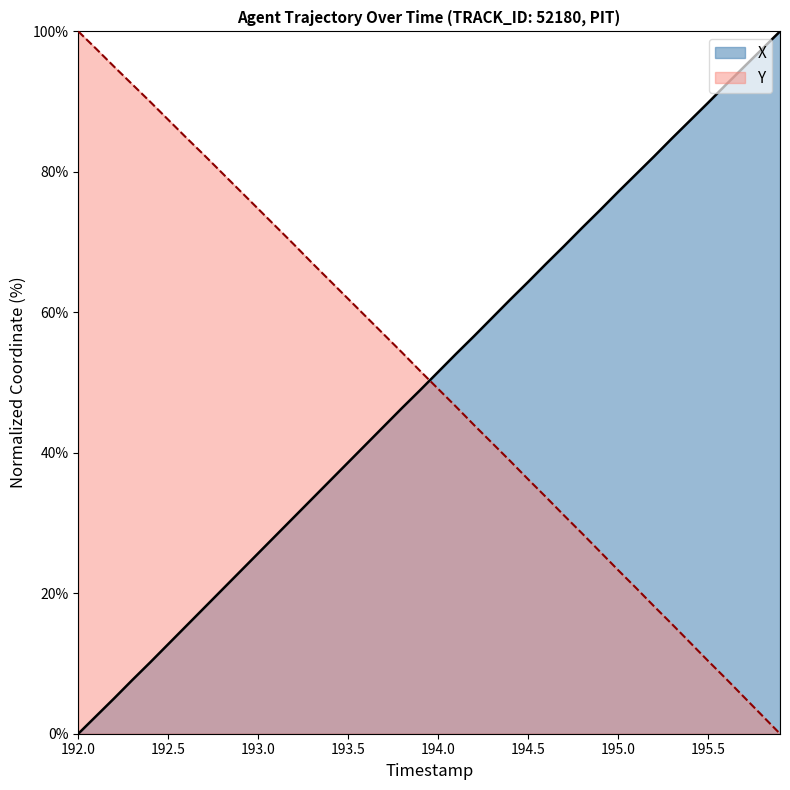

Does the chart have visible grid lines?

No